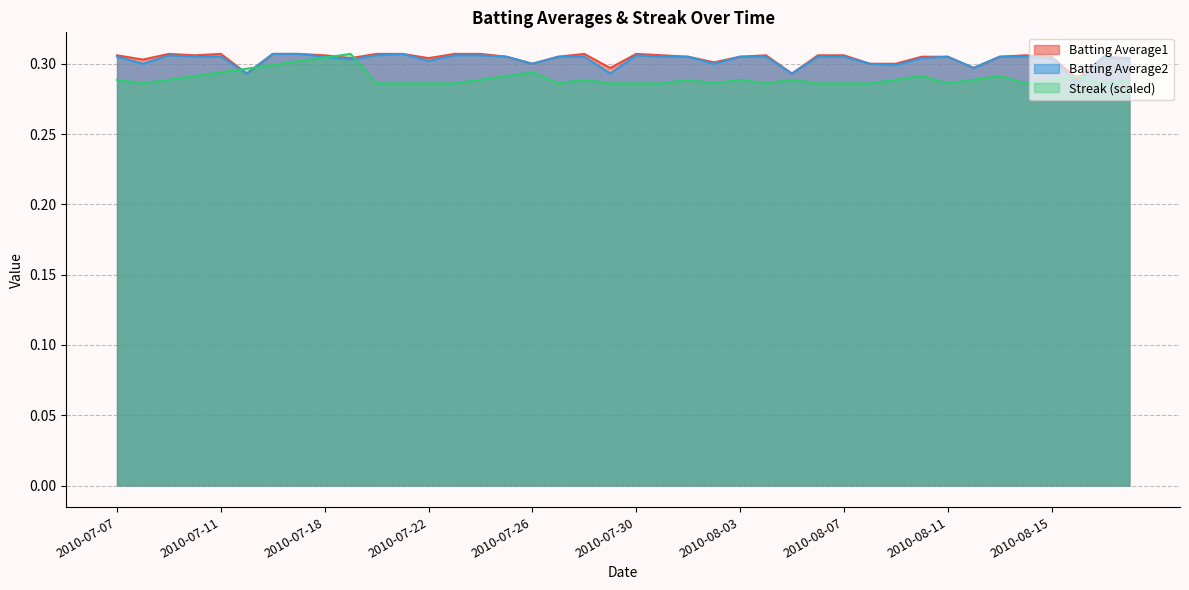

Is it true that Streak equals 0.4 at 2010-07-21?

False